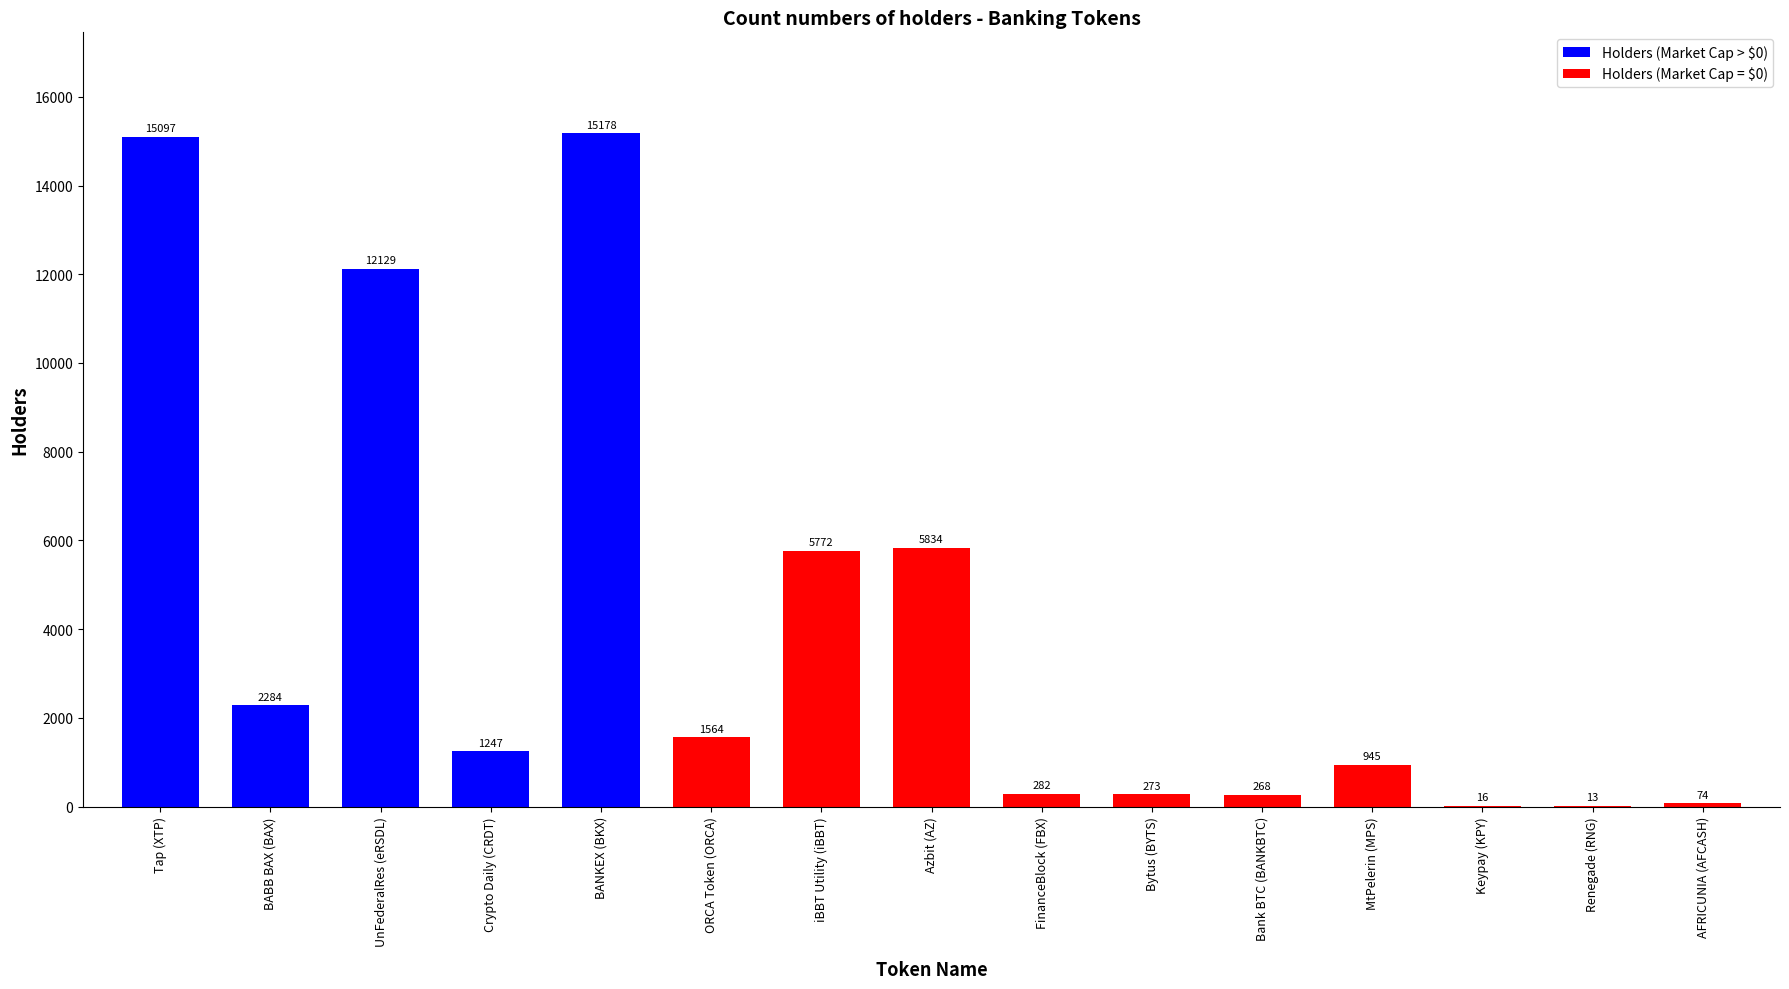

True or false: the data shows 945 at MtPelerin (MPS).

True